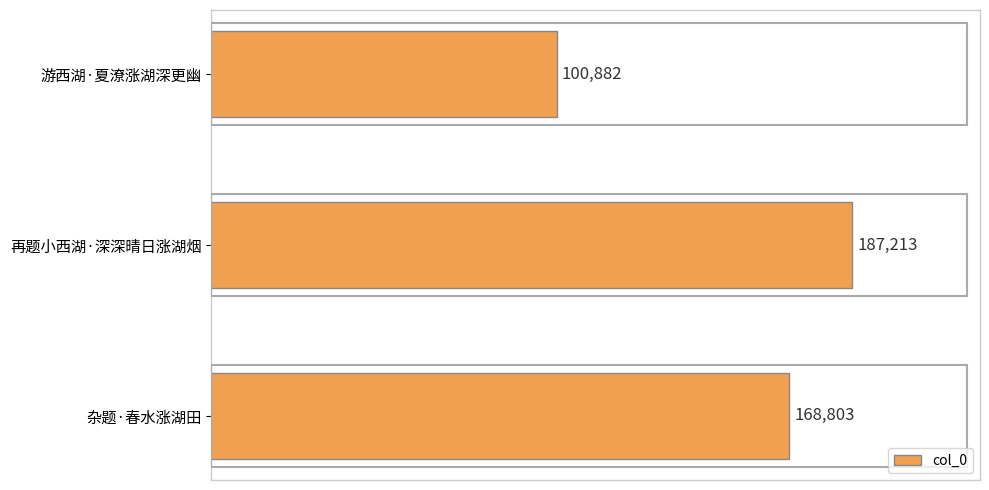

Reading top to bottom, what are all the values shown in this chart?

游西湖·夏潦涨湖深更幽=100882	再题小西湖·深深晴日涨湖烟=187213	杂题·春水涨湖田=168803